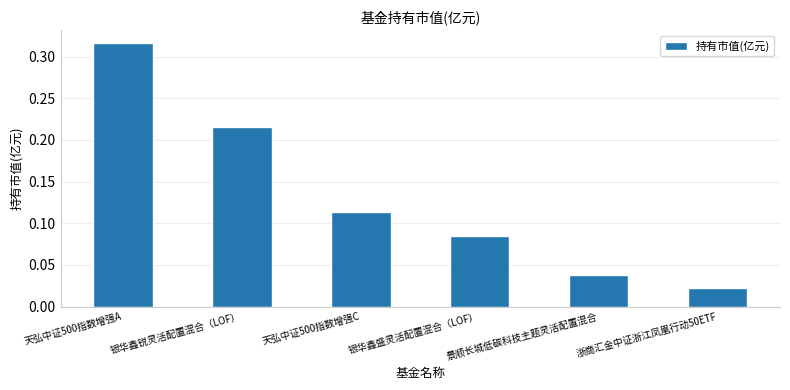

What is the change in value from 银华鑫锐灵活配置混合（LOF） to 浙商汇金中证浙江凤凰行动50ETF?

-0.2